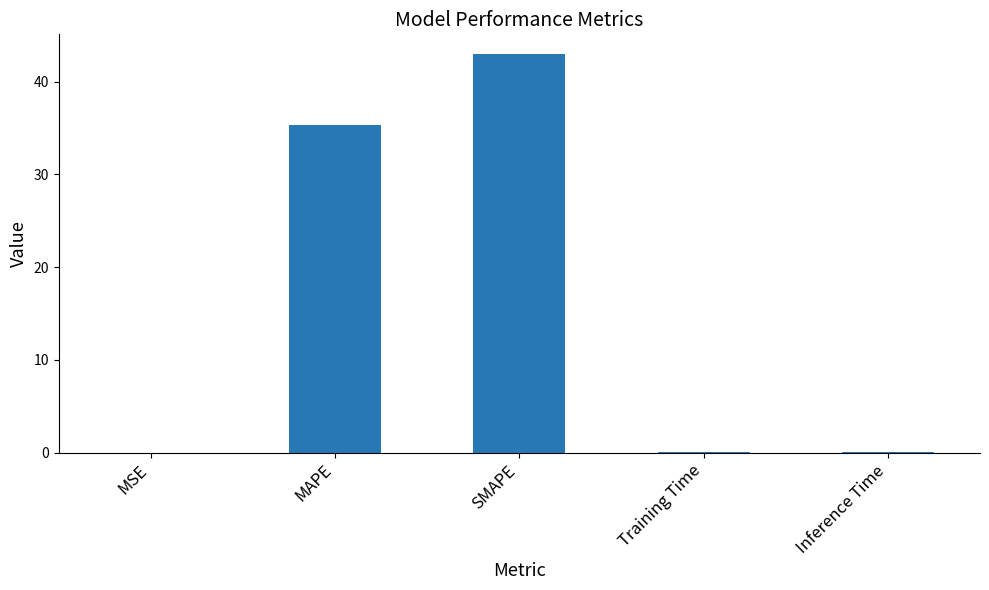

Where is the data nearest to the value 21?

MAPE